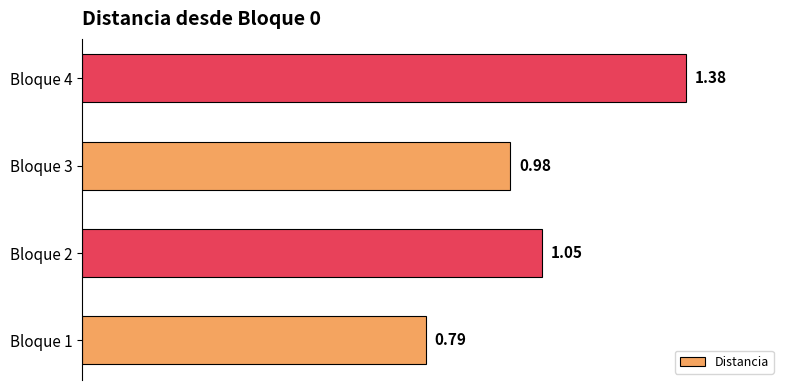

List the labels in order of value, largest first.

Bloque 4, Bloque 2, Bloque 3, Bloque 1